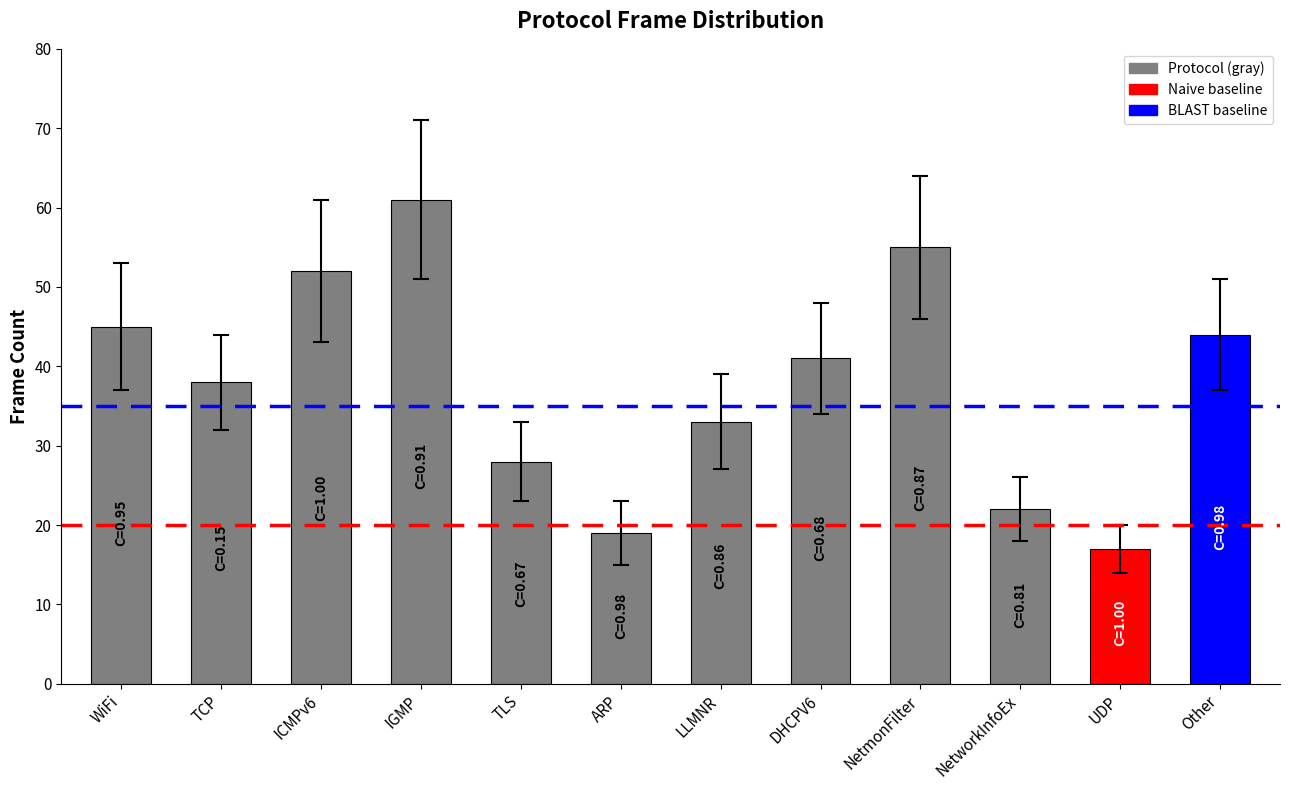

Rank the categories by value from lowest to highest.

UDP, ARP, NetworkInfoEx, TLS, LLMNR, TCP, DHCPV6, Other, WiFi, ICMPv6, NetmonFilter, IGMP